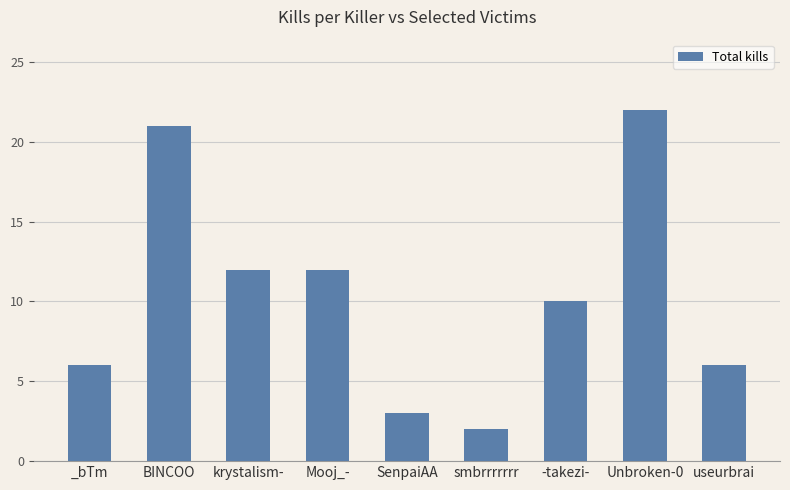

What is the ratio of the value at SenpaiAA to the value at smbrrrrrrr?

1.5